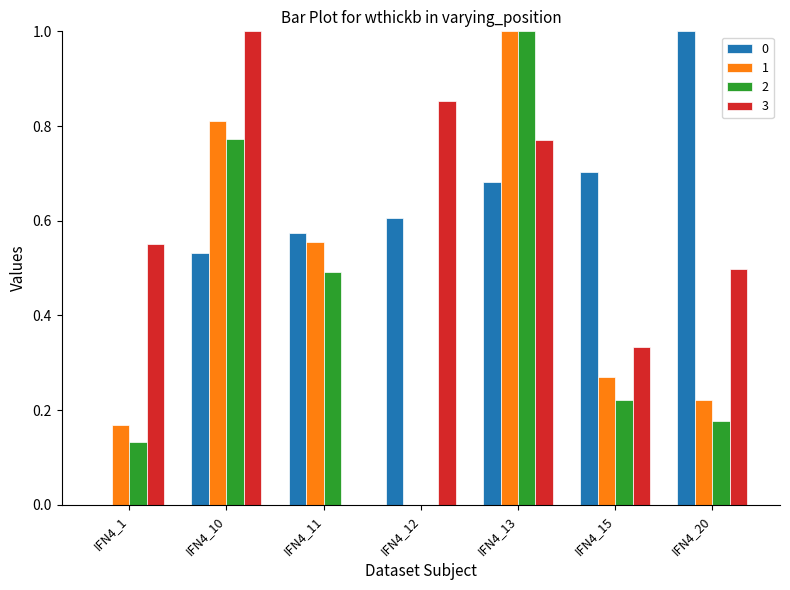

True or false: 2 has a value of -0.4 at IFN4_12.

False